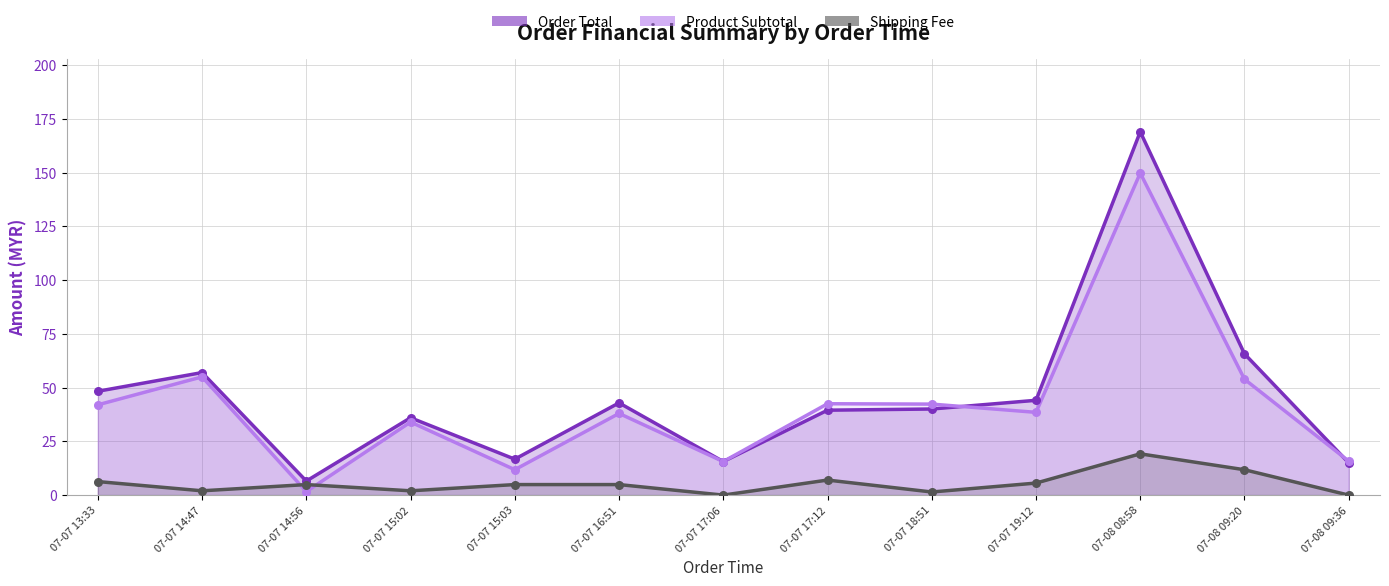

At how many categories does at least one series exceed 42?

8